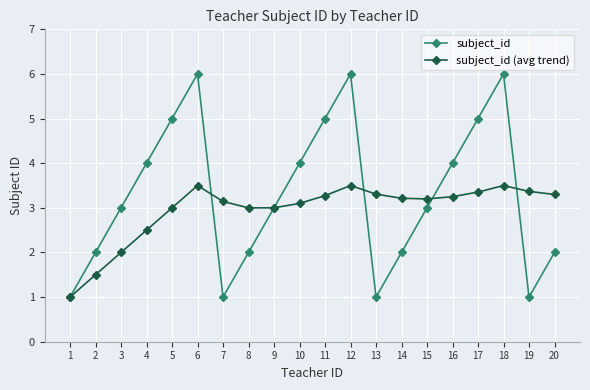

What is the total value across all series at 11?

8.3